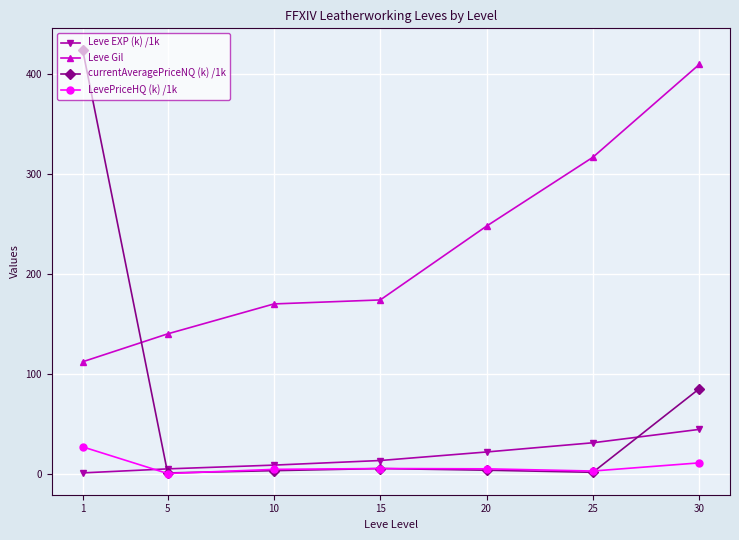

What is the total value across all series at 30?

549.8